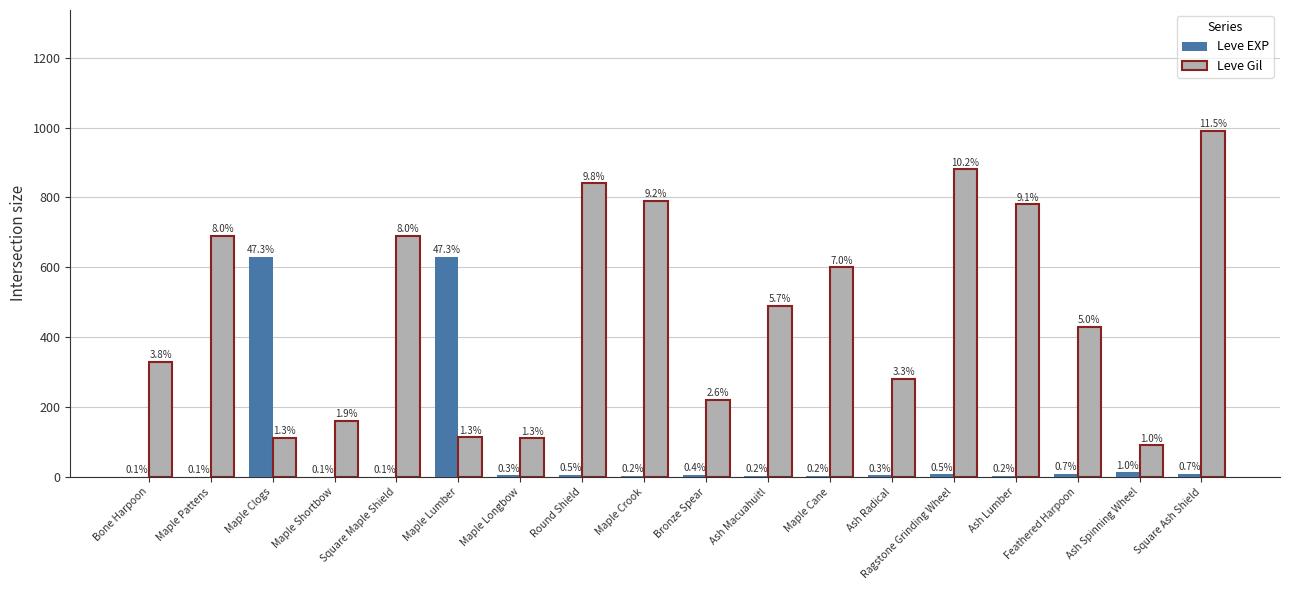

Which series changed the most between Maple Longbow and Maple Crook?

Leve Gil